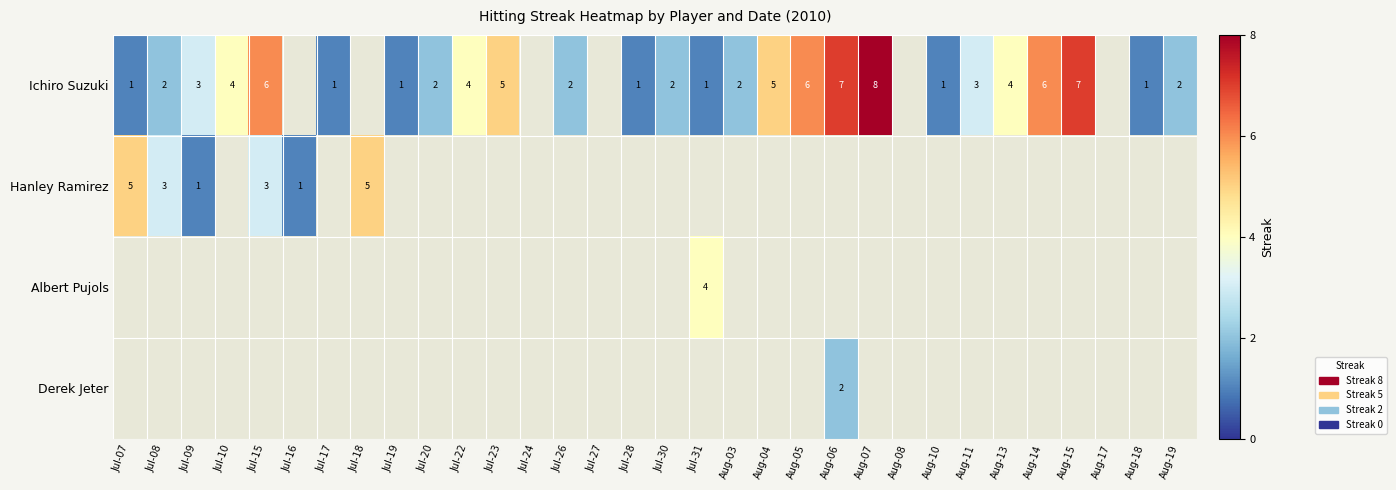

At how many categories does at least one series exceed 1?

22